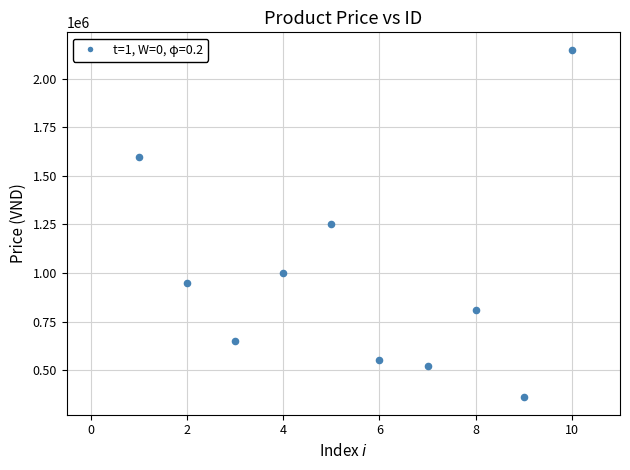

What is the range of Y values (max minus min)?

1790000